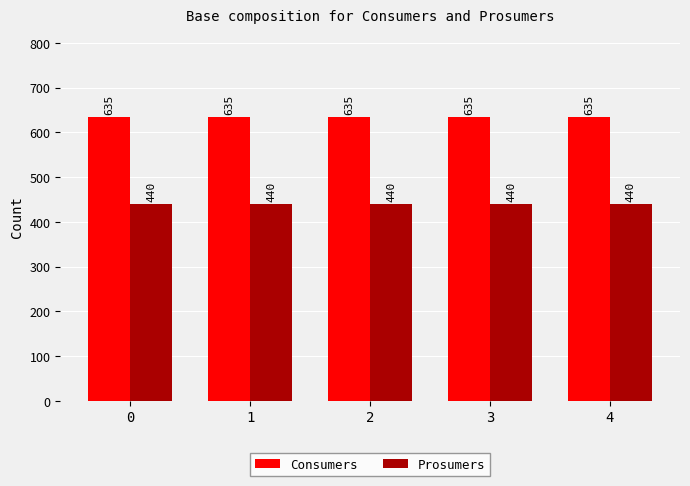

How many groups of bars are there?

5